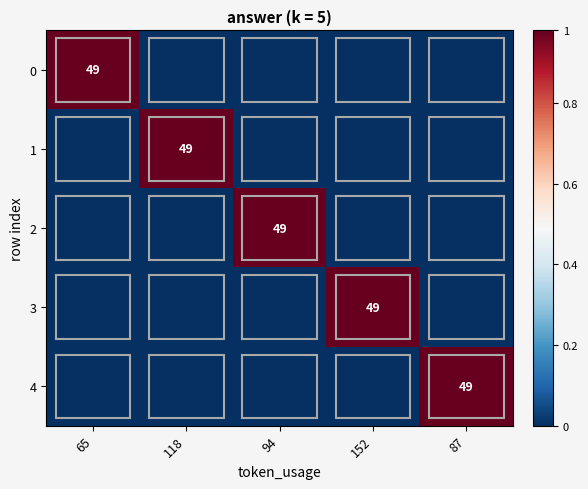

What is the total value across all series at 94?

49